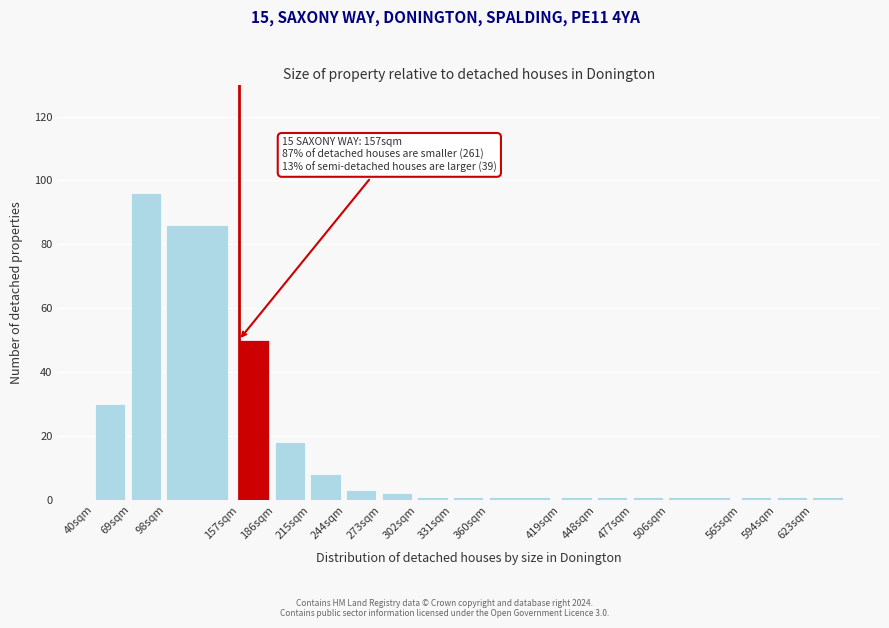

Reading left to right, extract all data points from this chart.

40sqm=30	69sqm=96	98sqm=86	157sqm=50	186sqm=18	215sqm=8	244sqm=3	273sqm=2	302sqm=1	331sqm=1	360sqm=1	419sqm=1	448sqm=1	477sqm=1	506sqm=1	565sqm=1	594sqm=1	623sqm=1